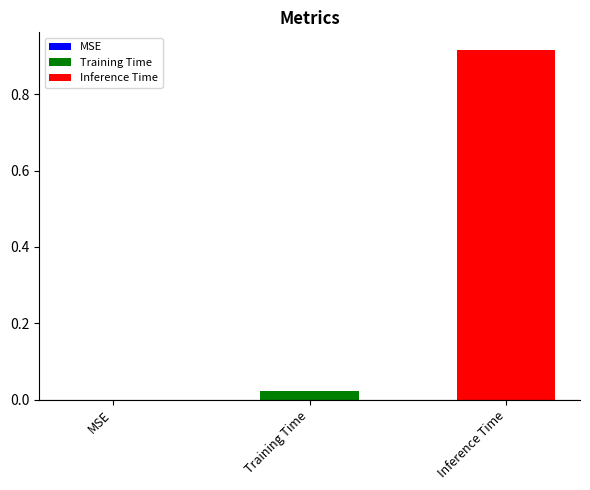

Which series has the largest range (max minus min)?

Training Time